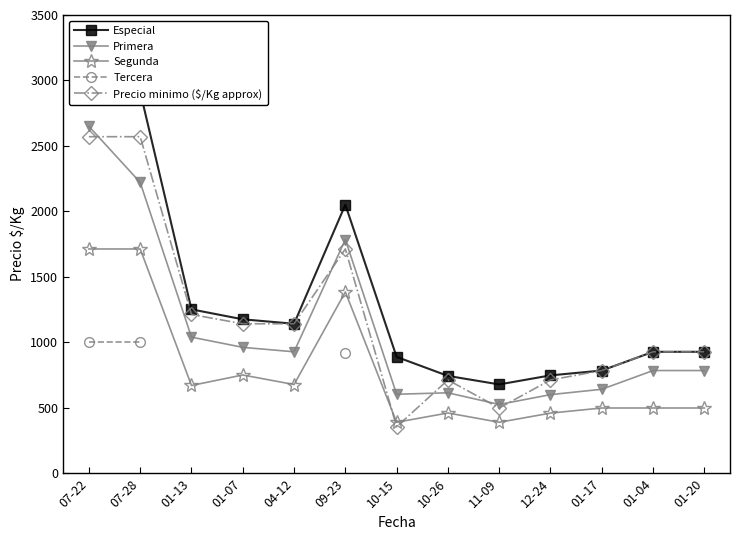

What is the total value across all series at 07-28?

10421.0